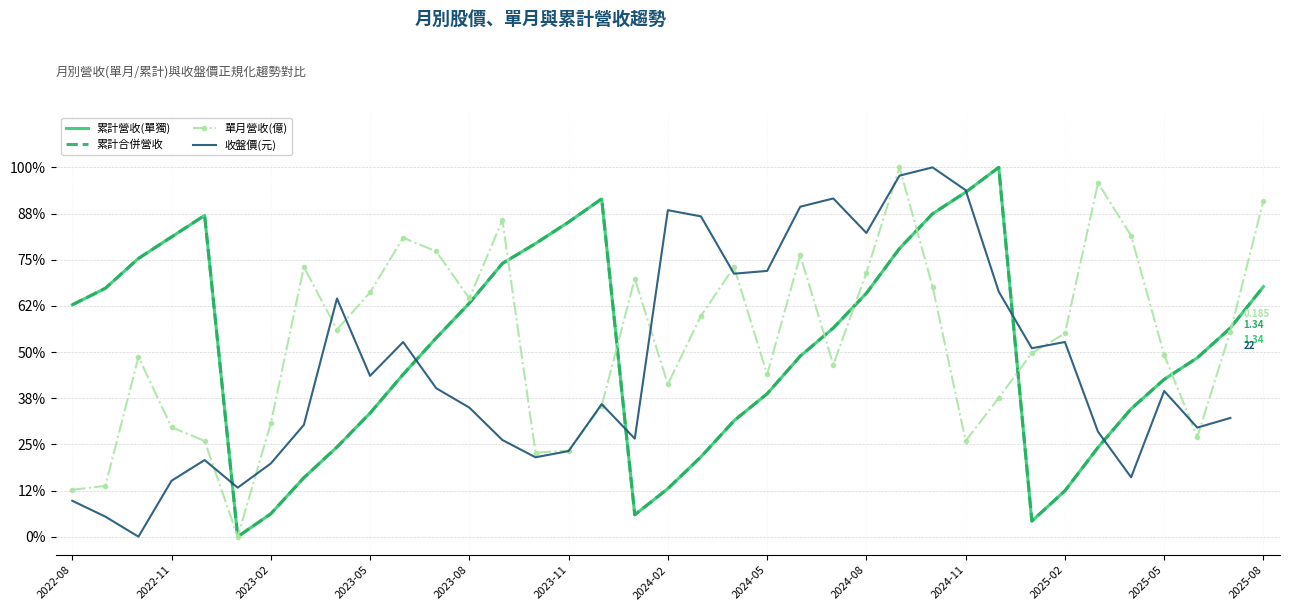

What is the greatest value displayed?

1.0